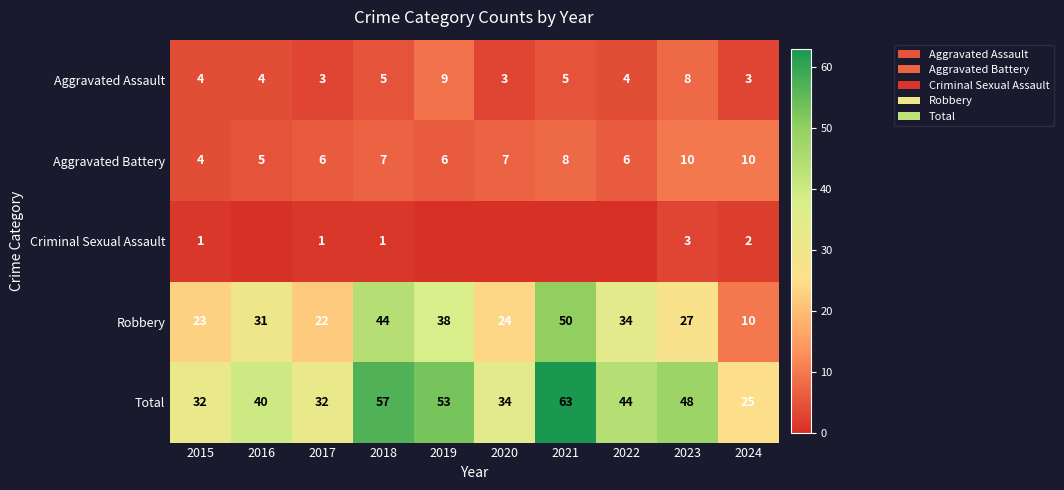

List the labels in order of Robbery value, largest first.

2021, 2018, 2019, 2022, 2016, 2023, 2020, 2015, 2017, 2024